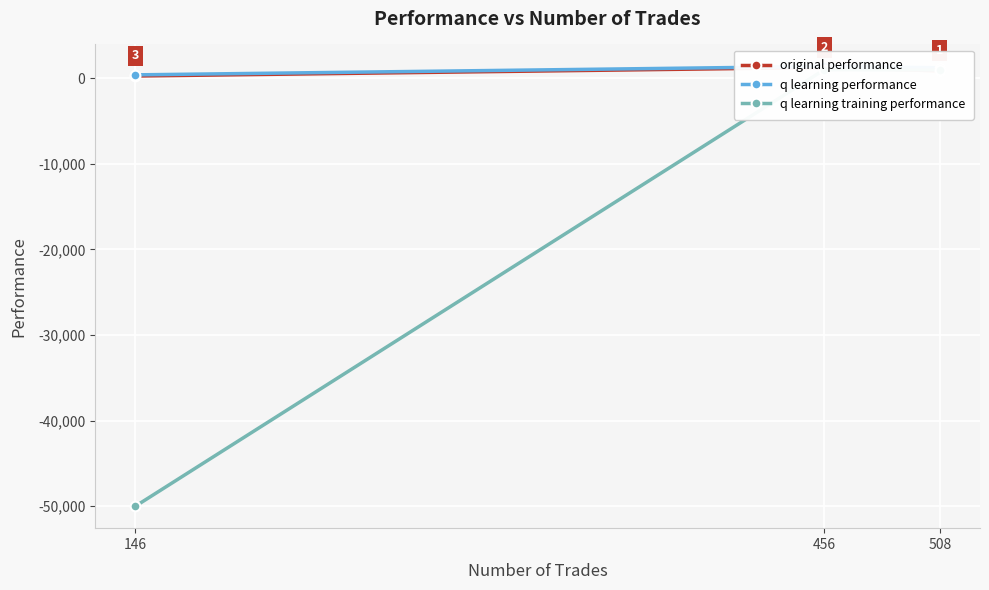

What is the approximate value of q learning performance at 508?

1226.8